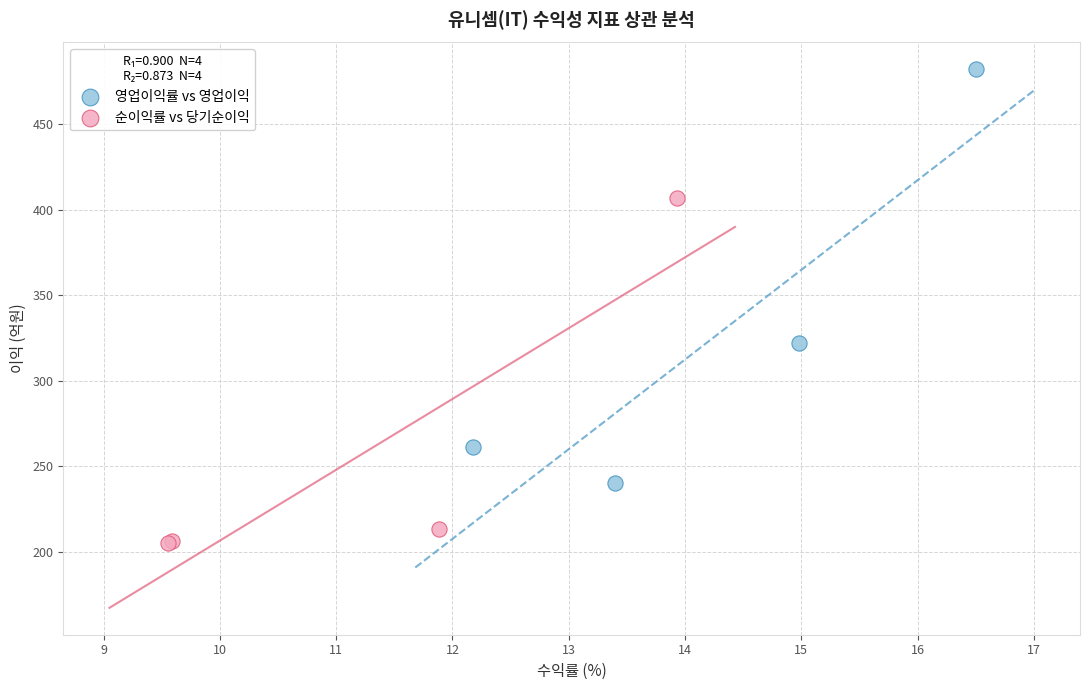

Which series contains the lowest Y value?

순이익률 vs 당기순이익